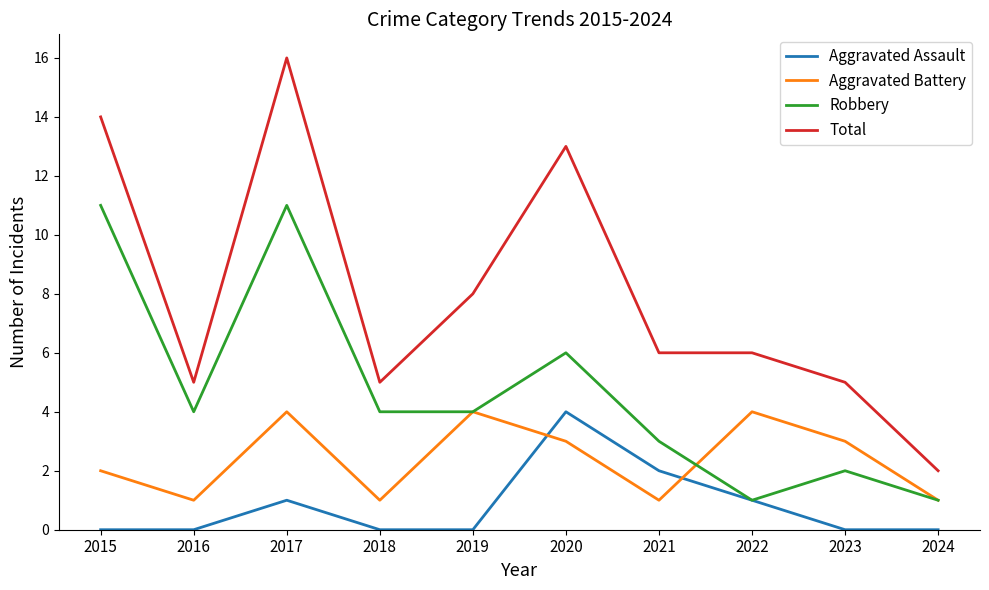

Does the chart display data point markers on the line(s)?

No